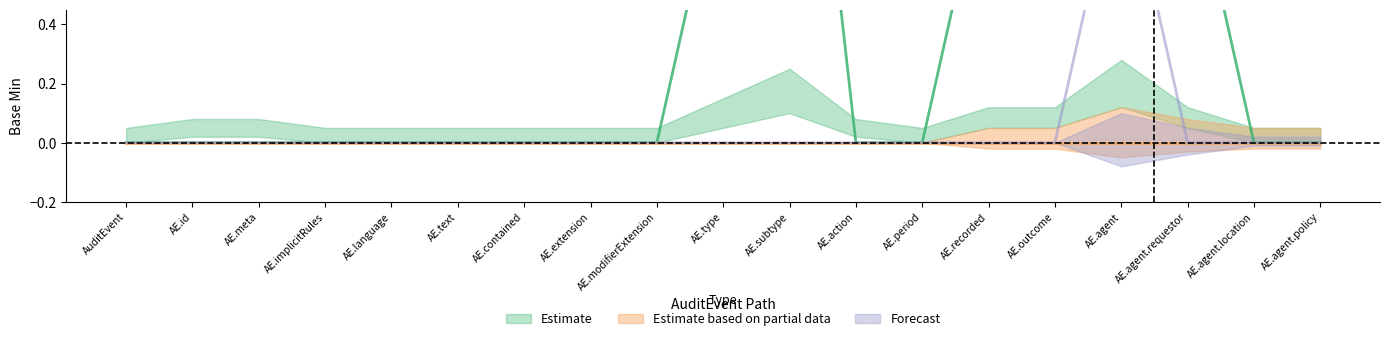

Which series has the widest spread of values?

Estimate